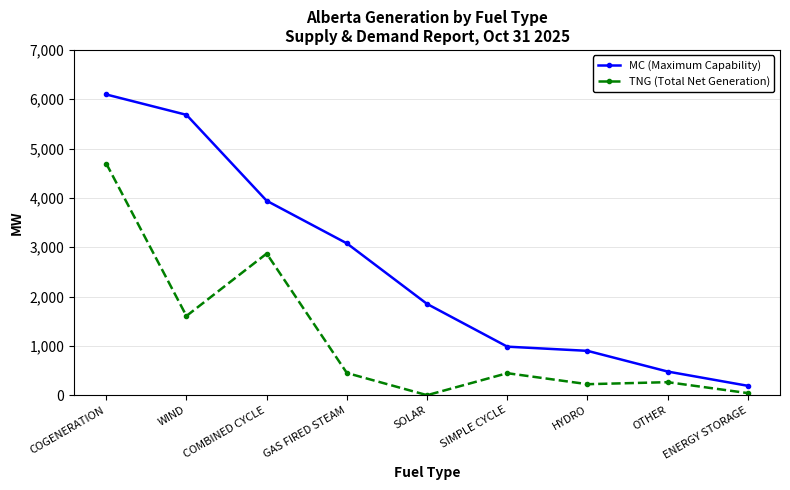

Is it true that TNG (Total Net Generation) equals 450 at GAS FIRED STEAM?

True